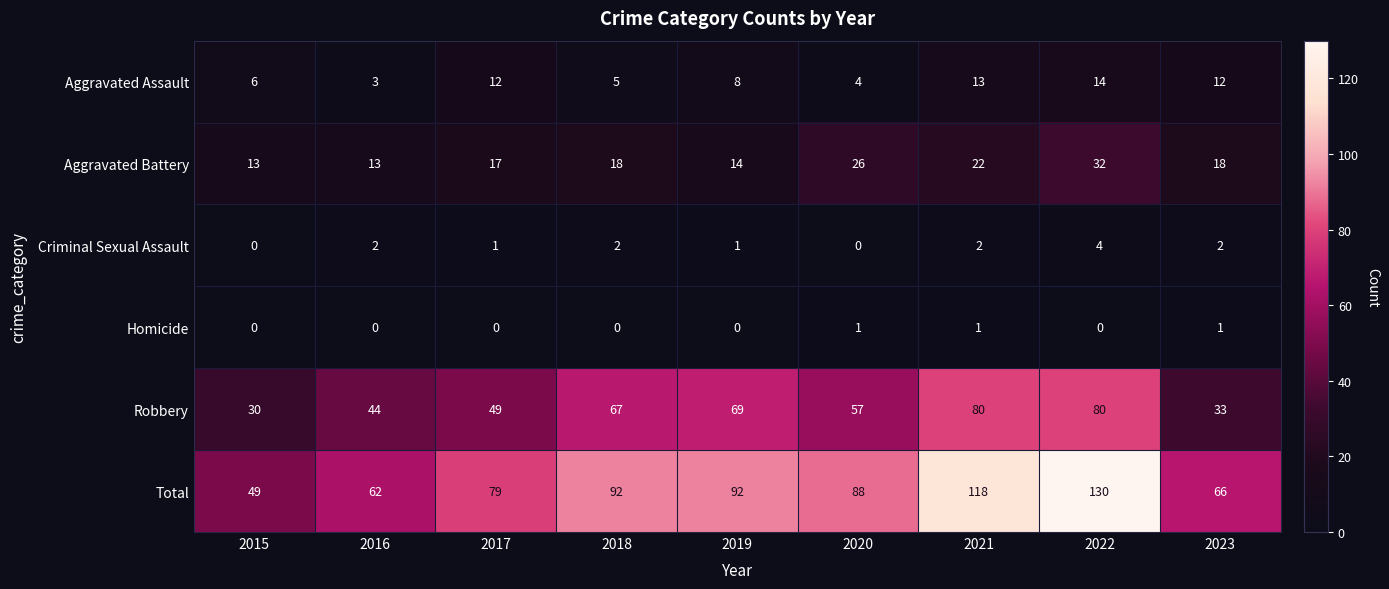

At how many categories does at least one series exceed 69?

6